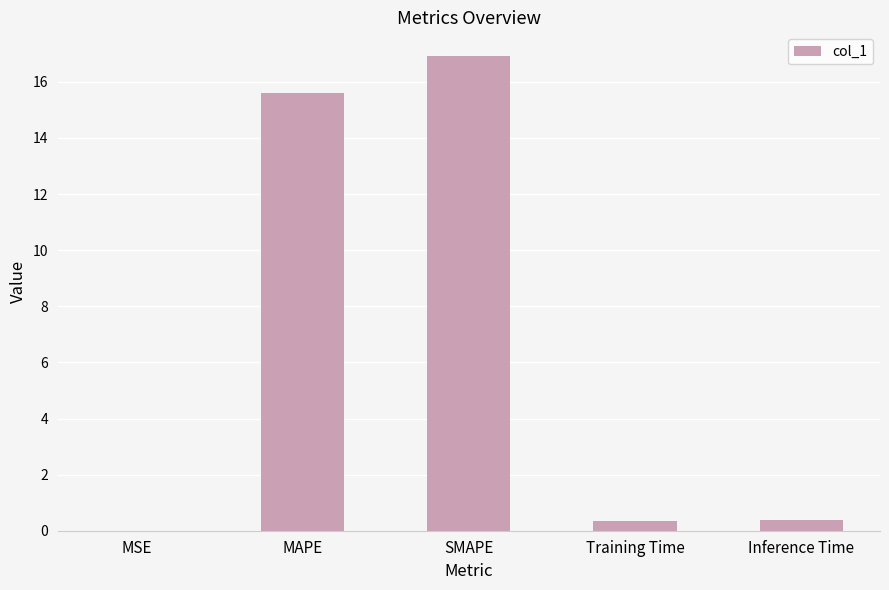

What is the sum of the values at Inference Time and MAPE?

16.0